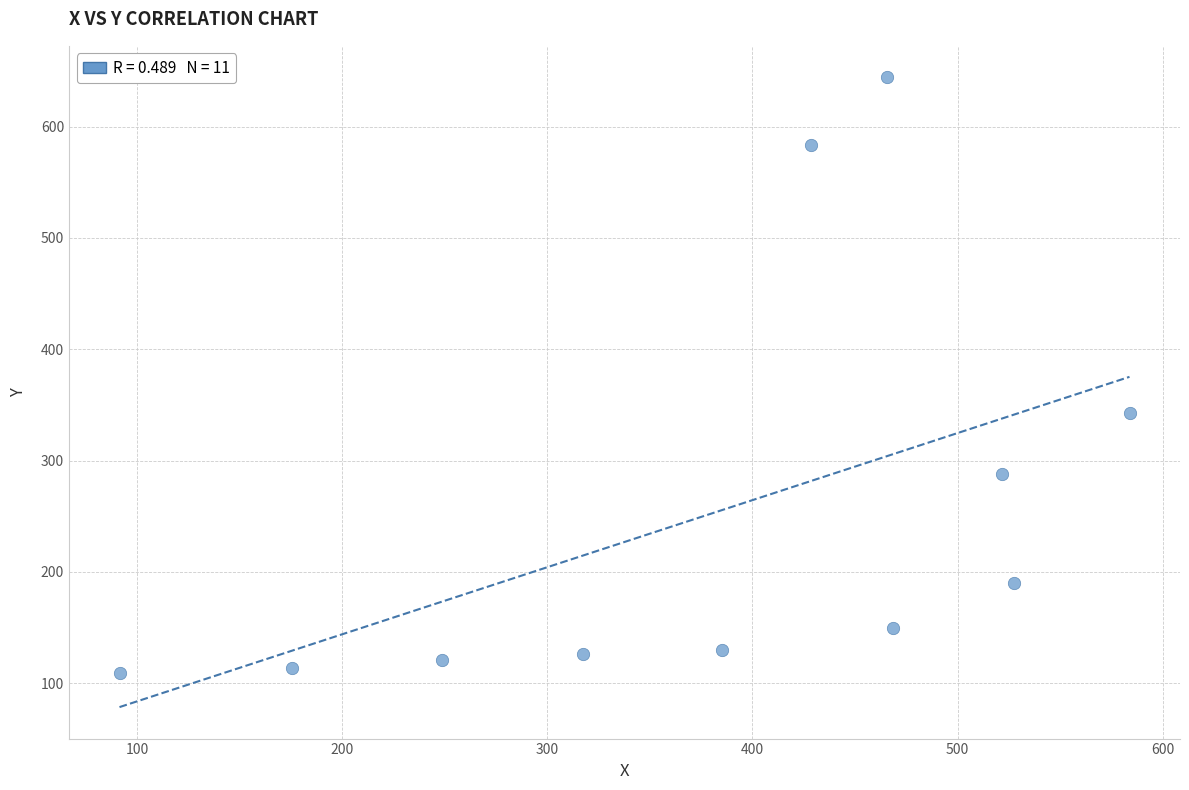

What is the average X value?

383.0